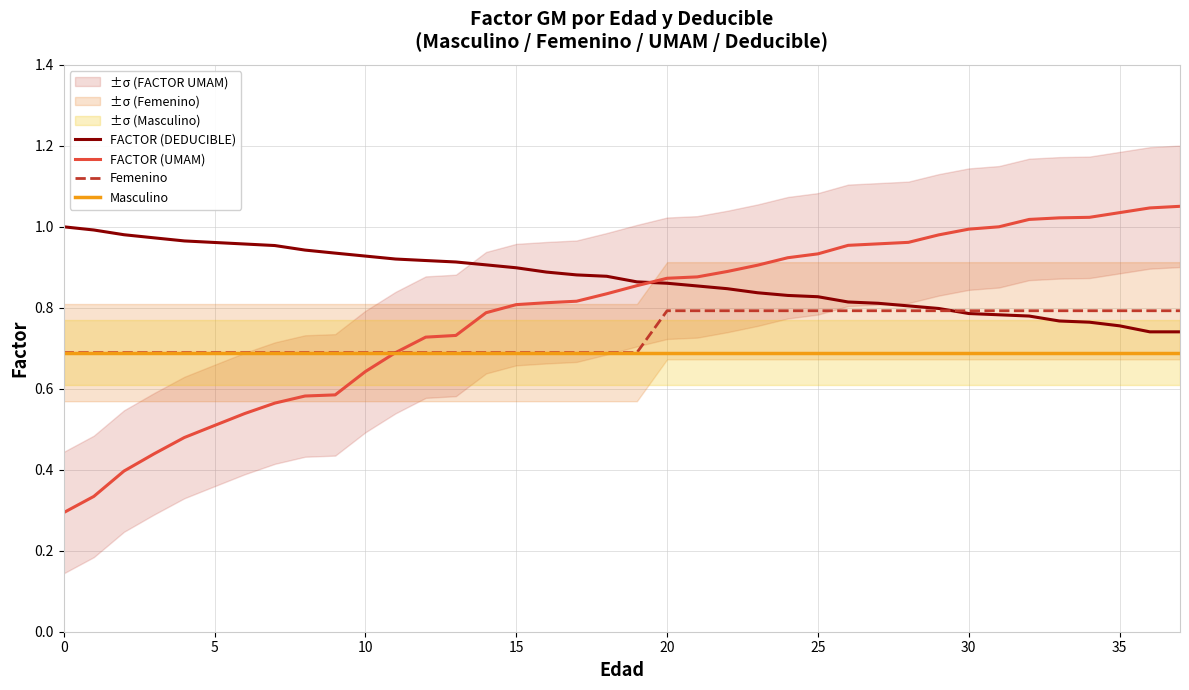

How many times do FACTOR (DEDUCIBLE) and FACTOR (UMAM) cross each other?

1